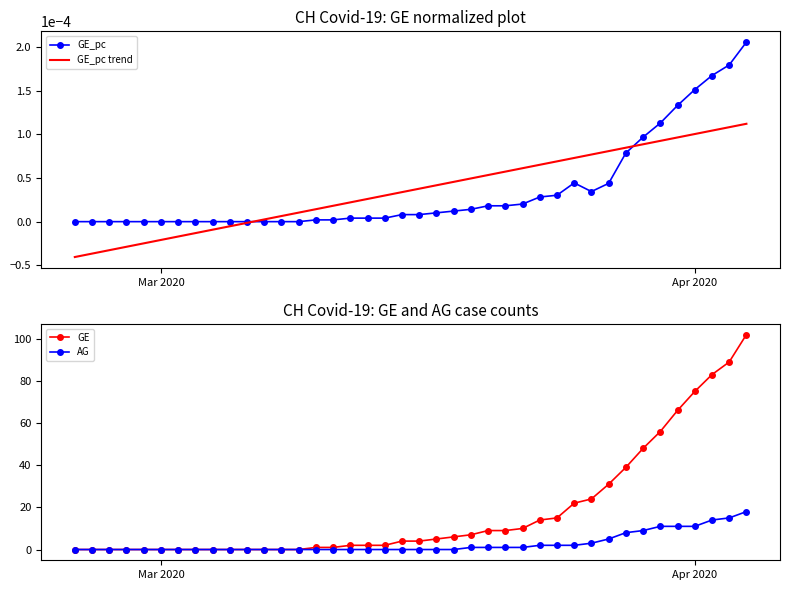

How many values in GE are above zero?

26